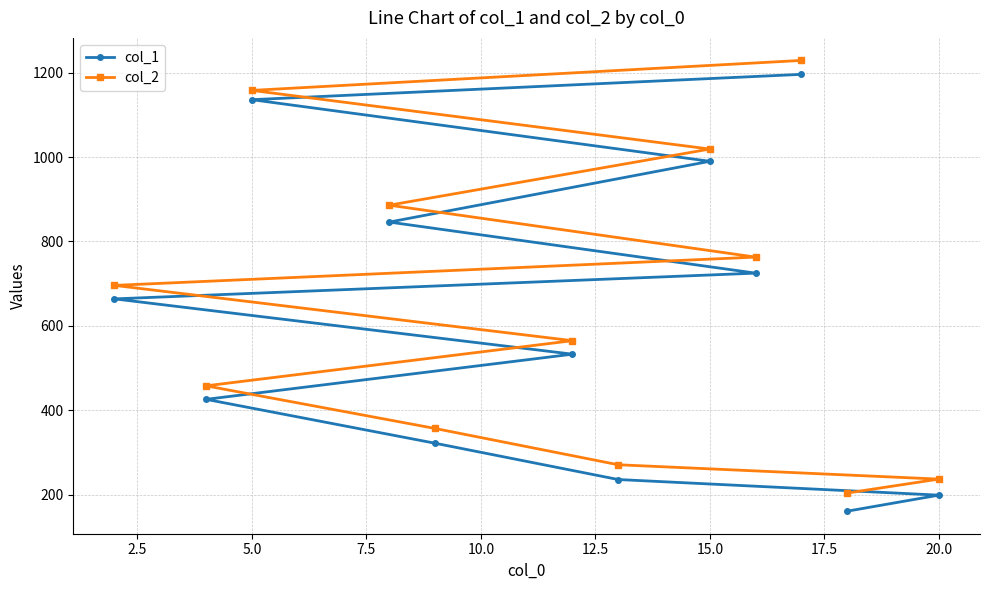

What is the lowest value of the col_2 series?

204